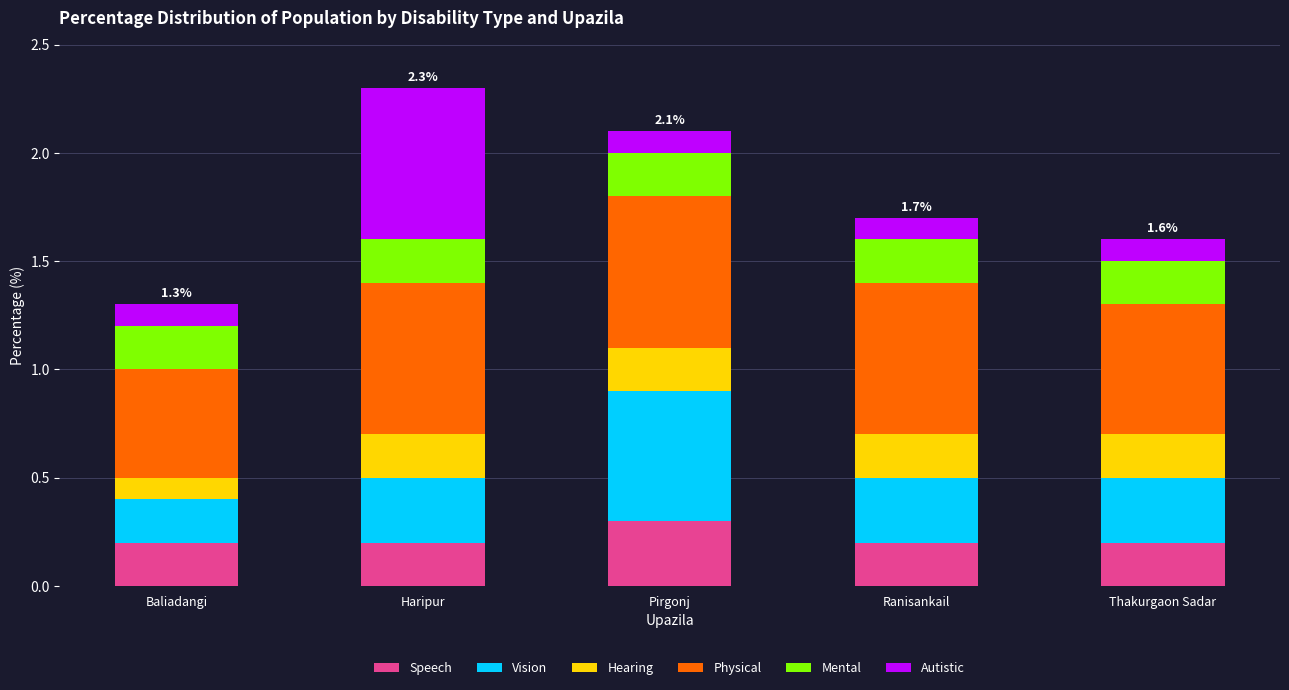

Reading right to left, transcribe the values for Speech.

Thakurgaon Sadar=0.2	Ranisankail=0.2	Pirgonj=0.3	Haripur=0.2	Baliadangi=0.2